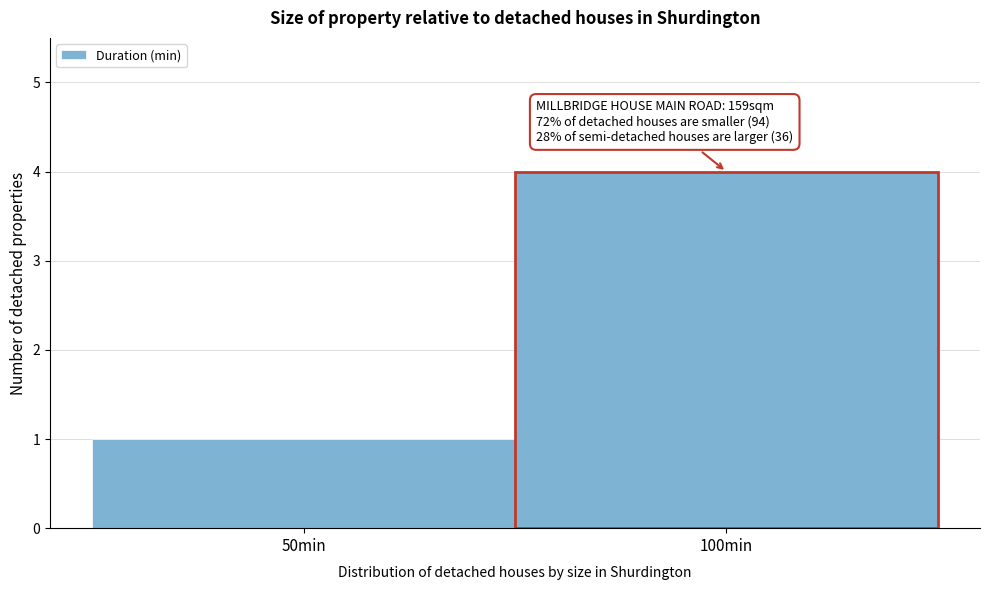

Reading left to right, what are all the values shown in this chart?

50min=1	100min=4